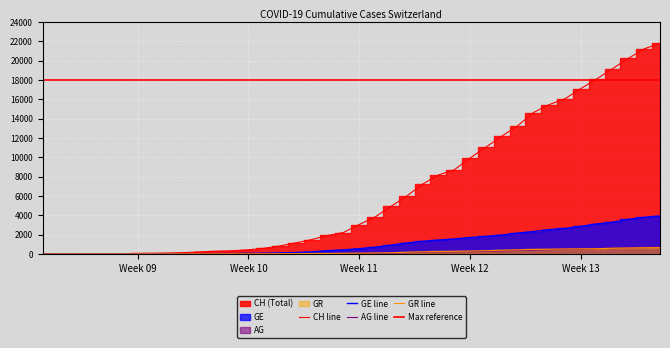

How many lines are shown in the chart?

4